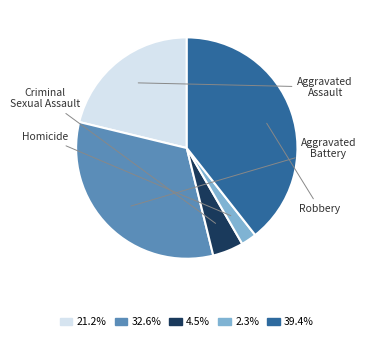

Does Homicide account for over 50% of the chart?

No